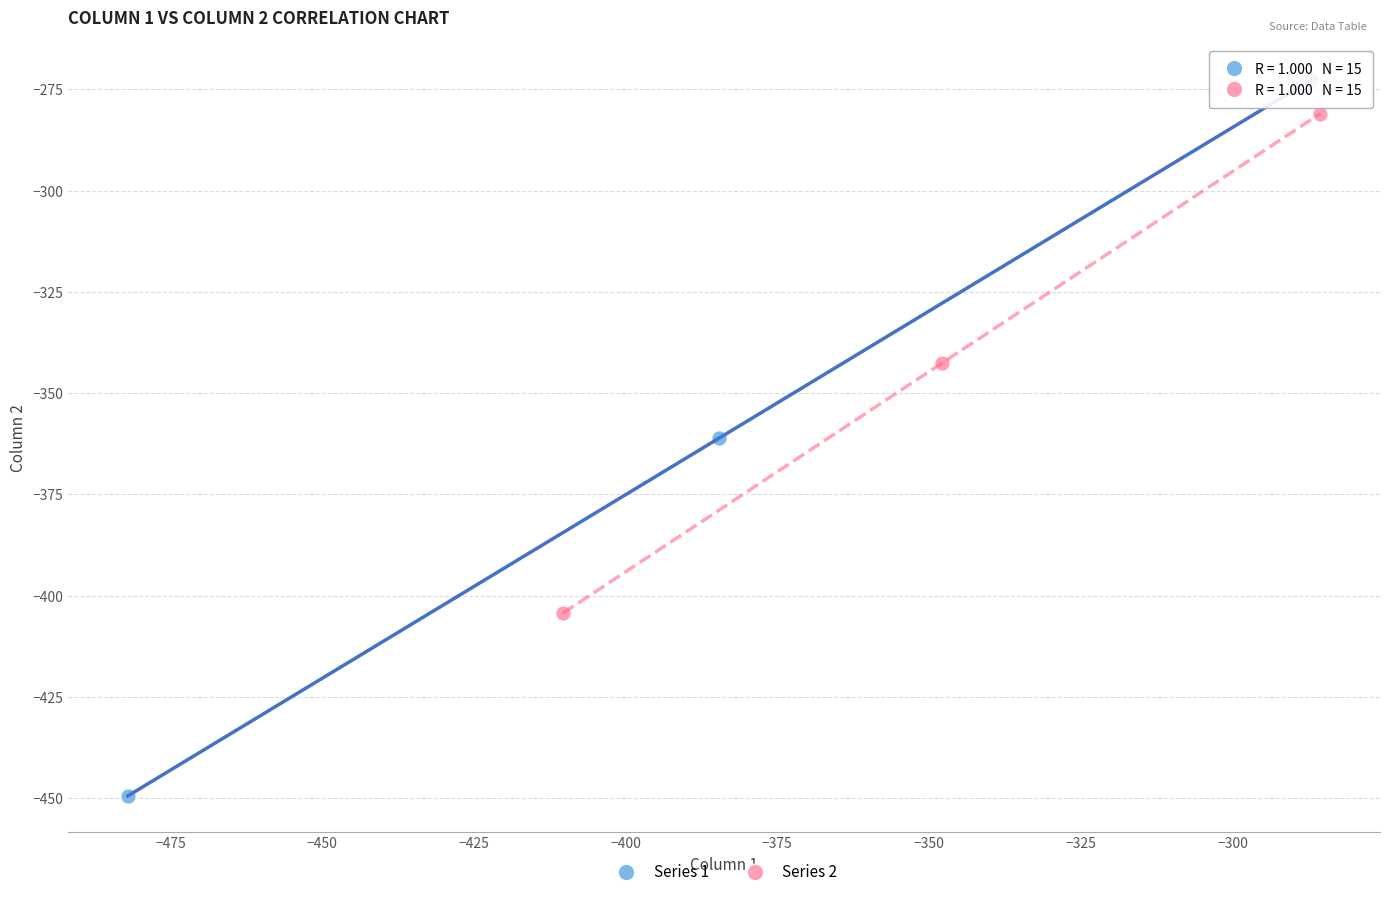

Which series has the largest Y range (max minus min)?

Series 1